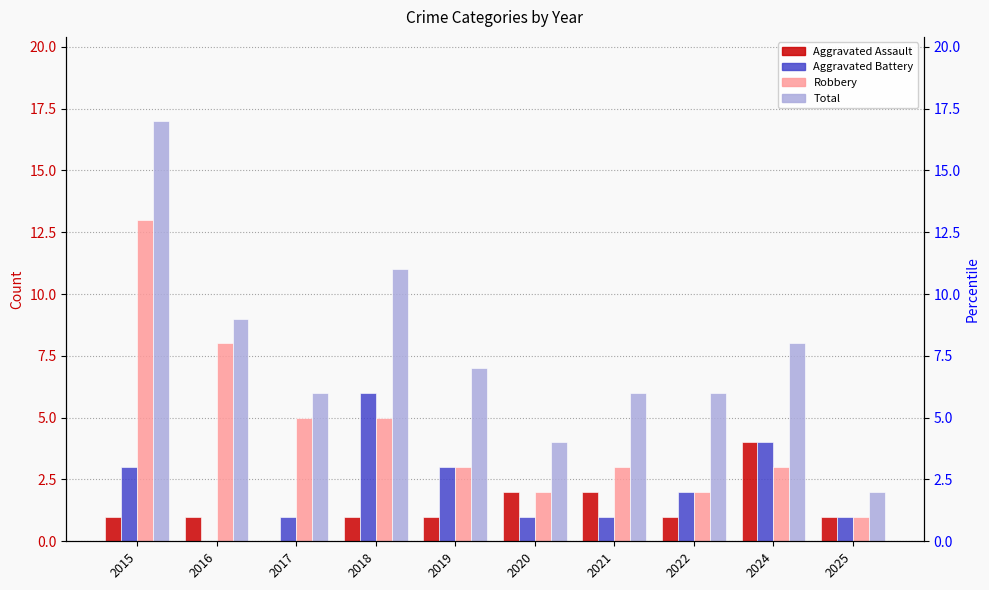

What is the maximum value shown in the chart?

17